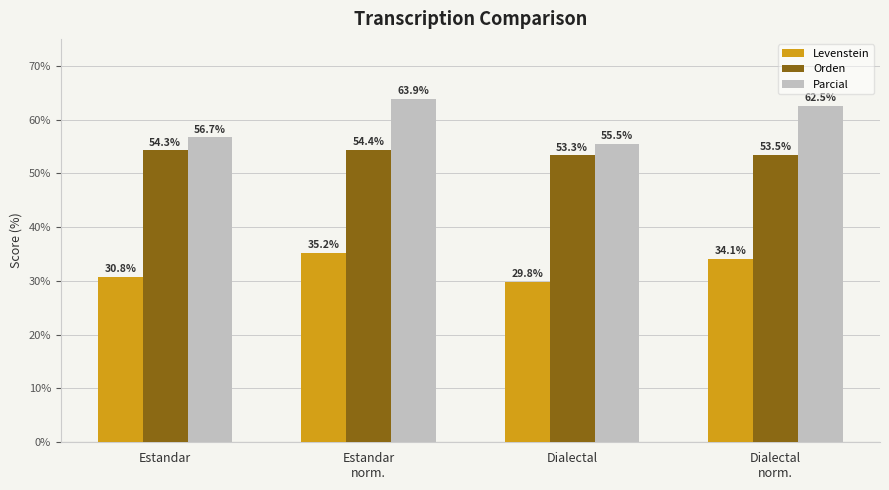

The Levenstein series shows 51.9 at Estandar
norm.. True or false?

False